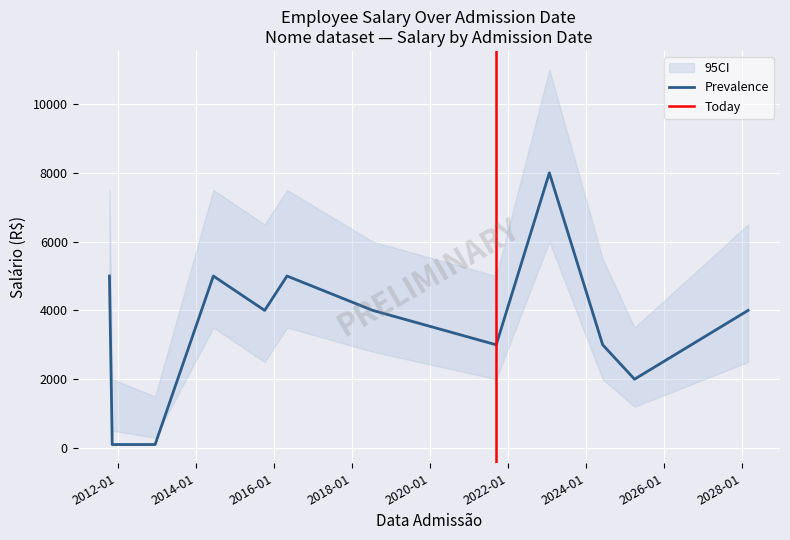

What value does the data have at 2028-02-24, to the nearest 50?

4000